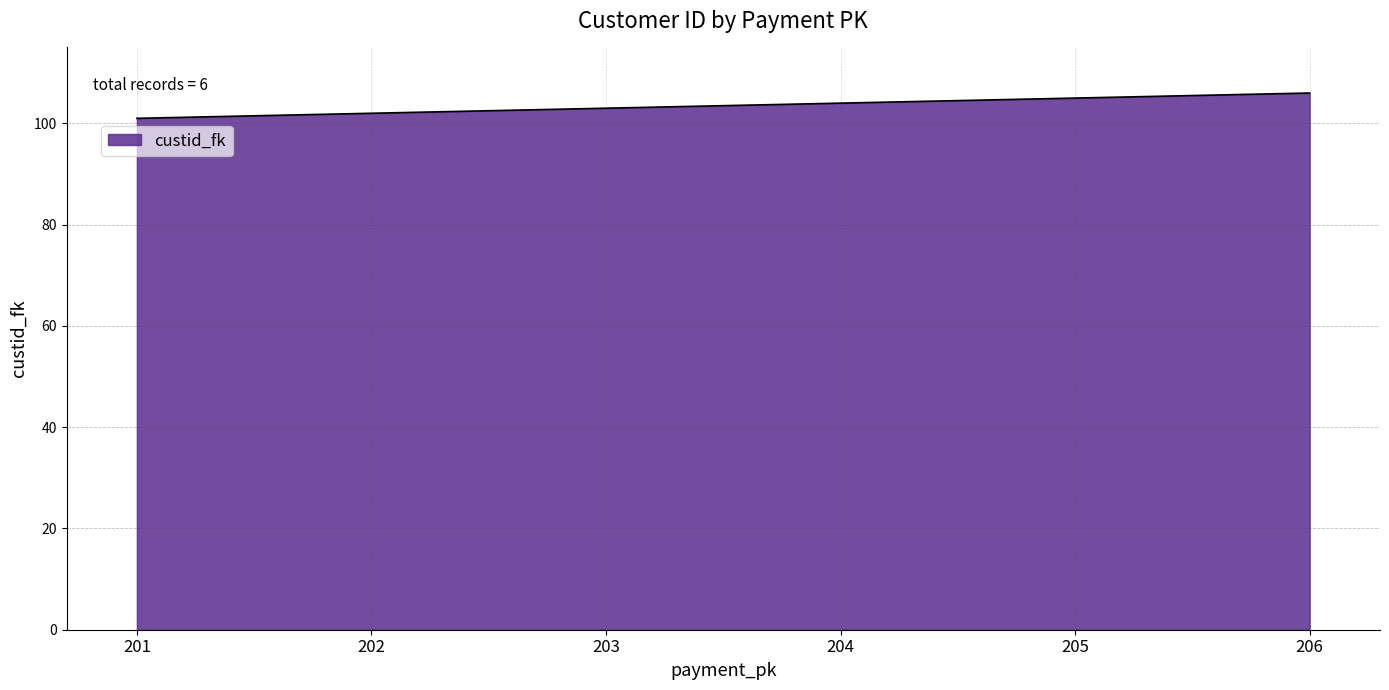

How many lines are shown in the chart?

1